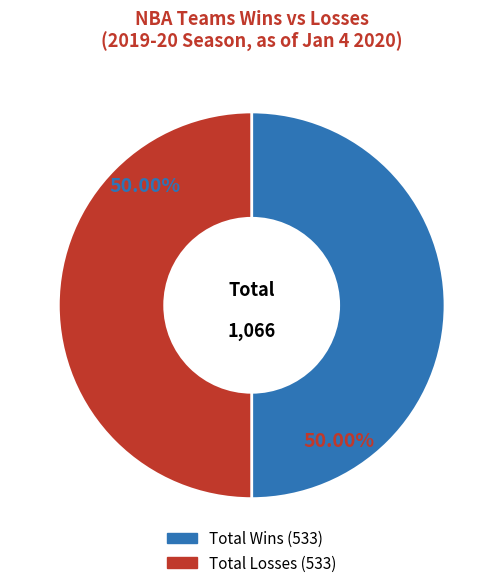

Combined, do Total Losses (533) and Total Wins (533) account for over 50%?

Yes